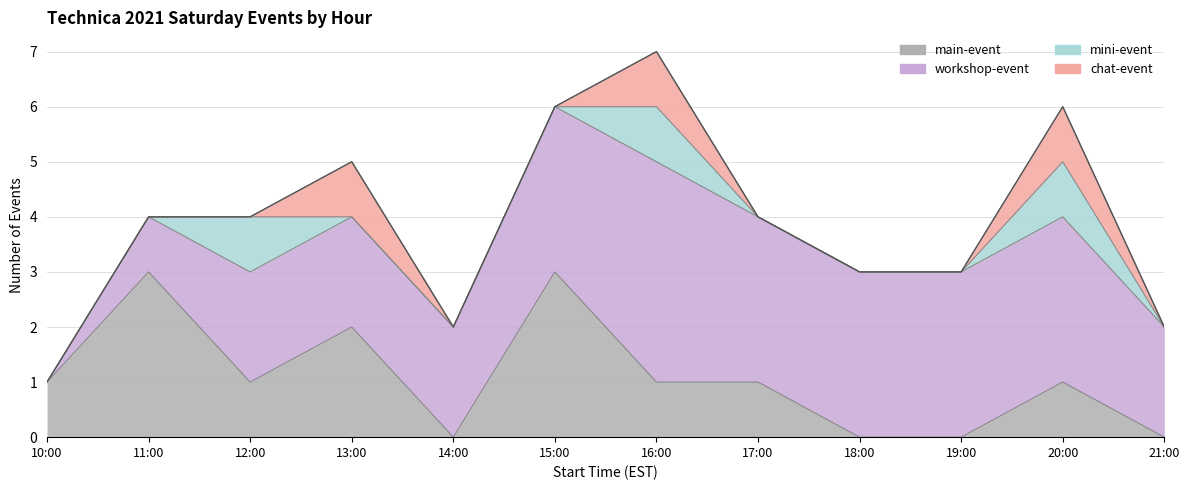

True or false: main-event and chat-event cross at least once.

False